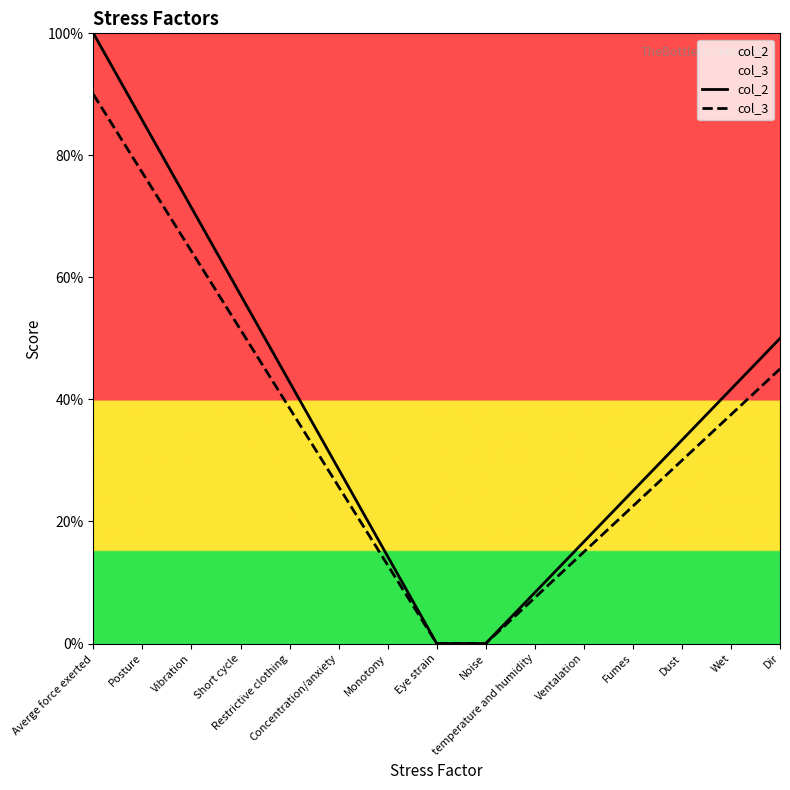

At which label is col_3 closest to 0?

Eye strain